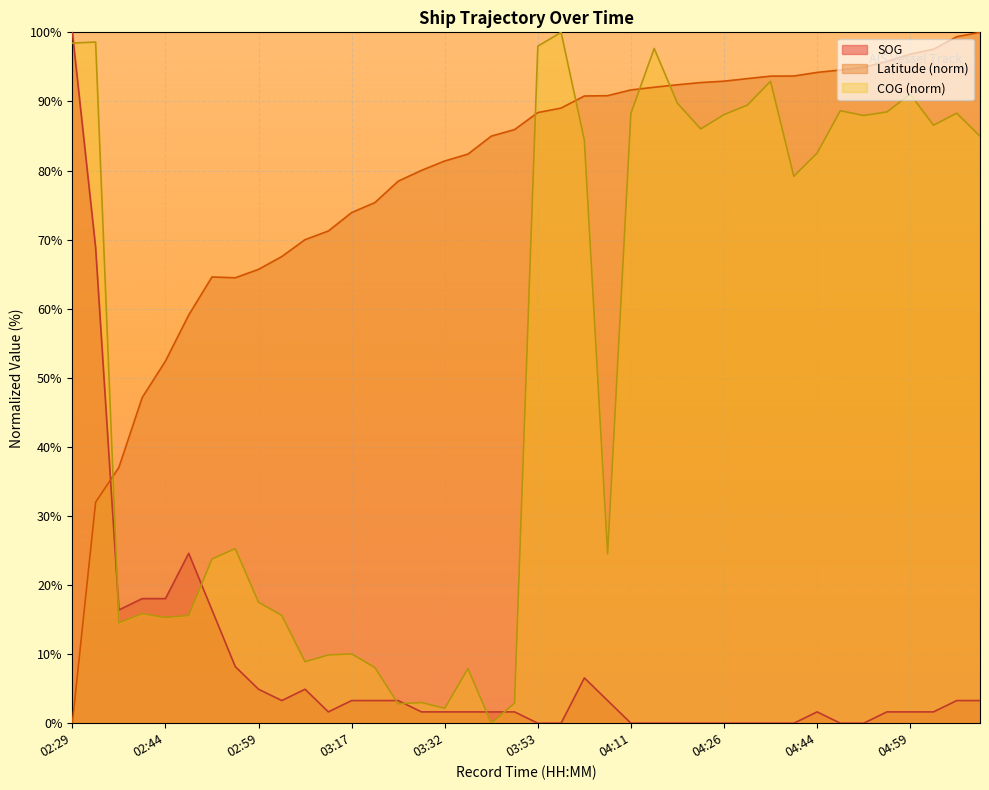

Reading right to left, transcribe all the data shown in this chart.

SOG: 05:11=3.3	05:08=3.3	05:02=1.6	04:59=1.6	04:56=1.6	04:50=0.0	04:47=0.0	04:44=1.6	04:38=0.0	04:35=0.0	04:29=0.0	04:26=0.0	04:20=0.0	04:17=0.0	04:14=0.0	04:11=0.0	04:05=3.3	04:02=6.6	03:56=0.0	03:53=0.0	03:44=1.6	03:41=1.6	03:35=1.6	03:32=1.6	03:29=1.6	03:26=3.3	03:20=3.3	03:17=3.3	03:11=1.6	03:08=4.9	03:05=3.3	02:59=4.9	02:56=8.2	02:53=16.4	02:47=24.6	02:44=18.0	02:41=18.0	02:35=16.4	02:32=68.9	02:29=100.0
Latitude: 05:11=100.0	05:08=99.4	05:02=97.6	04:59=96.8	04:56=95.8	04:50=94.9	04:47=94.5	04:44=94.2	04:38=93.7	04:35=93.7	04:29=93.3	04:26=92.9	04:20=92.7	04:17=92.4	04:14=92.1	04:11=91.7	04:05=90.8	04:02=90.8	03:56=89.0	03:53=88.4	03:44=85.9	03:41=85.0	03:35=82.4	03:32=81.4	03:29=80.0	03:26=78.5	03:20=75.4	03:17=73.9	03:11=71.2	03:08=70.0	03:05=67.5	02:59=65.7	02:56=64.5	02:53=64.6	02:47=59.1	02:44=52.4	02:41=47.1	02:35=37.0	02:32=32.0	02:29=0.0
COG: 05:11=85.0	05:08=88.3	05:02=86.6	04:59=91.0	04:56=88.5	04:50=88.0	04:47=88.7	04:44=82.5	04:38=79.2	04:35=92.9	04:29=89.5	04:26=88.1	04:20=86.0	04:17=89.7	04:14=97.7	04:11=88.3	04:05=24.5	04:02=84.4	03:56=100.0	03:53=98.0	03:44=2.9	03:41=0.0	03:35=7.9	03:32=2.2	03:29=3.0	03:26=2.8	03:20=8.1	03:17=10.0	03:11=9.9	03:08=8.9	03:05=15.6	02:59=17.5	02:56=25.3	02:53=23.8	02:47=15.6	02:44=15.3	02:41=15.9	02:35=14.5	02:32=98.6	02:29=98.4